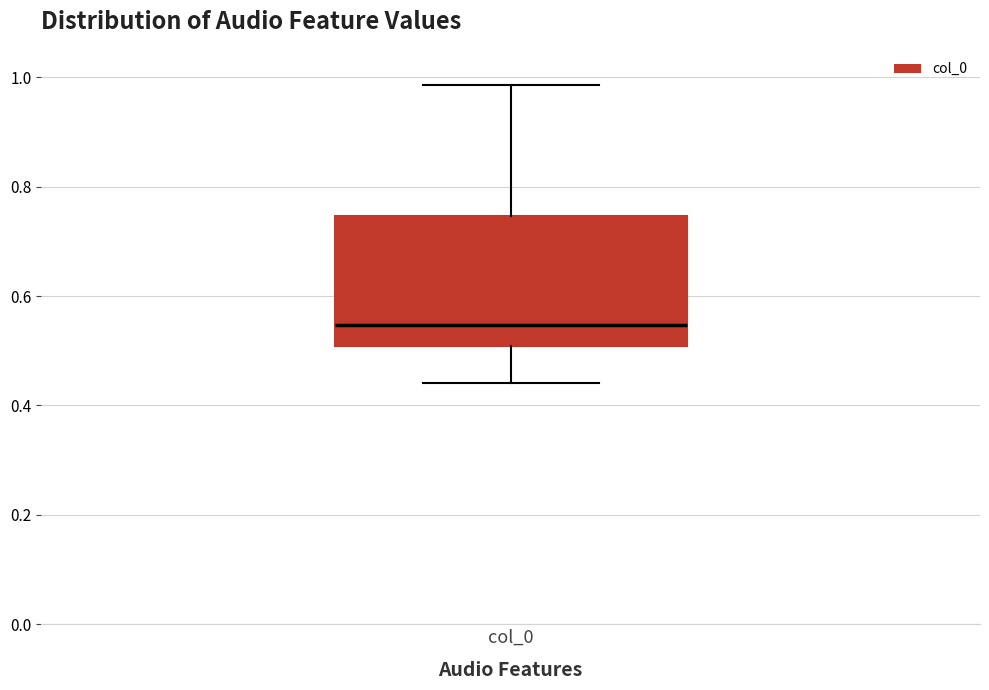

Where does the median line of the box for col_0 sit on the y-axis? The values are not printed on the chart, so give them approximately, as read against the axis.

0.54